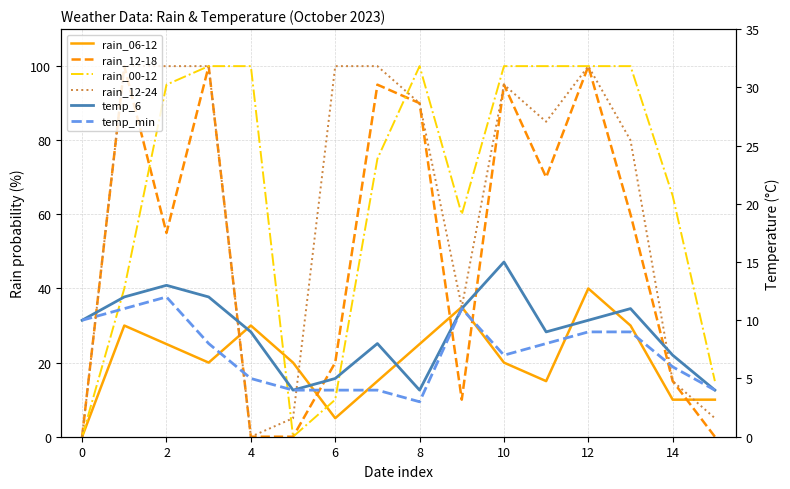

How many times do temp_min and rain_12-18 cross each other?

6